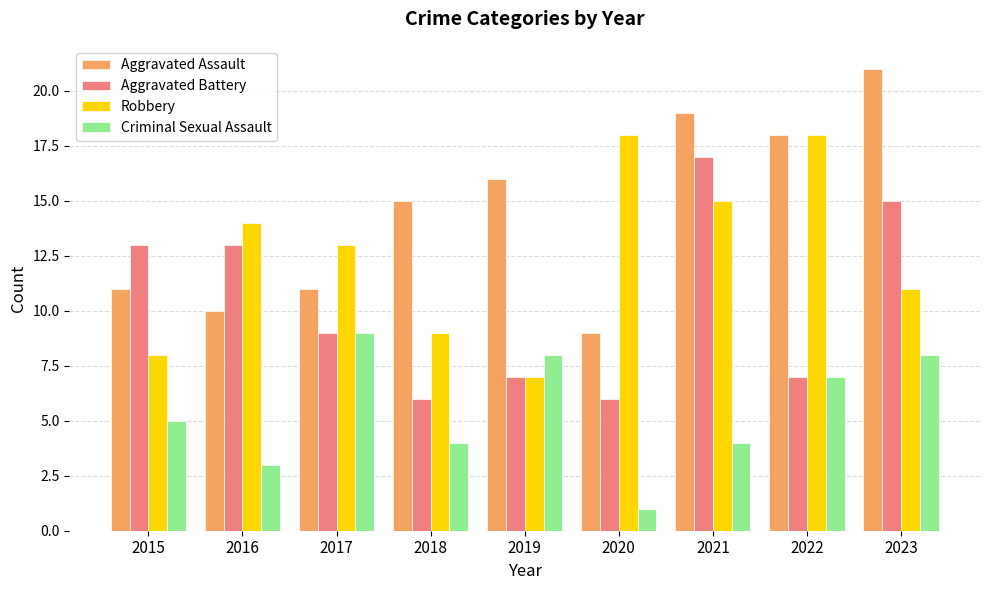

List the series in order of their peak value, highest first.

Aggravated Assault, Robbery, Aggravated Battery, Criminal Sexual Assault